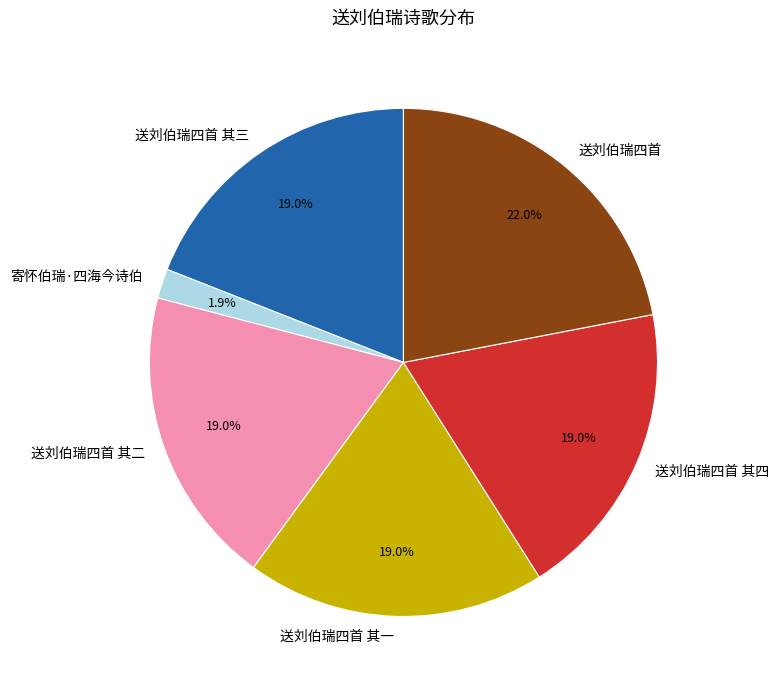

True or false: 送刘伯瑞四首 其一 accounts for 19% of the total.

True